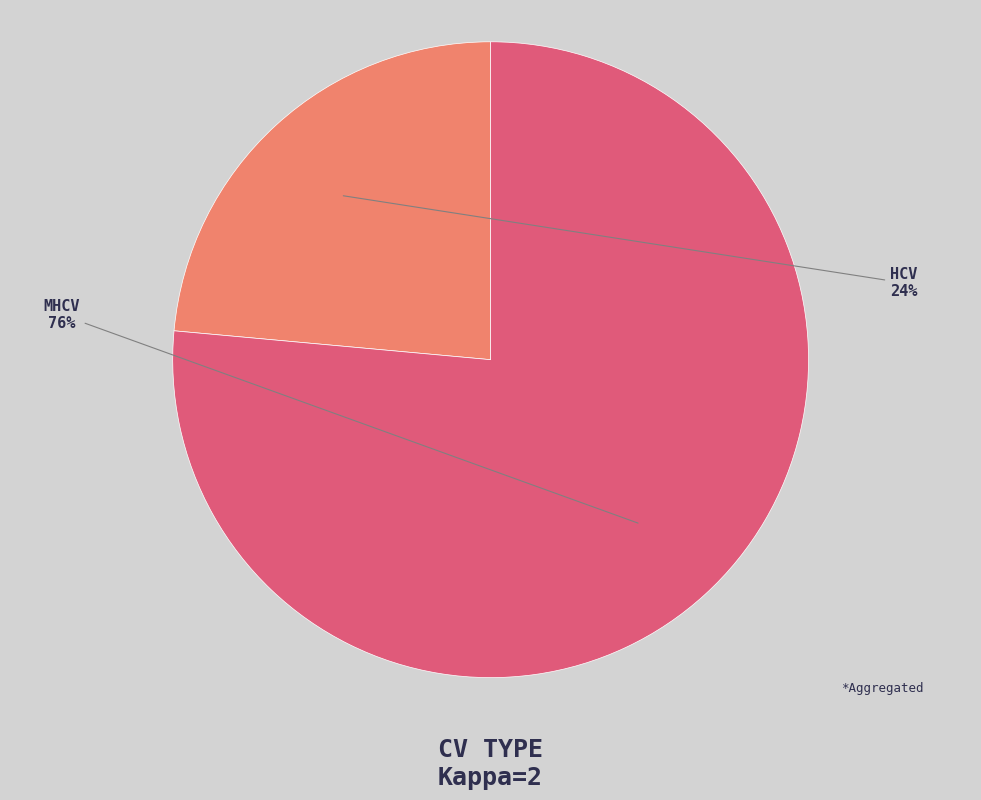

Rank the categories by value from lowest to highest.

HCV, MHCV